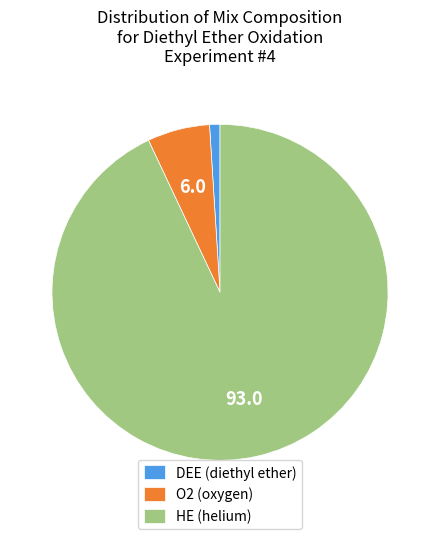

How many slices are in this pie chart?

3